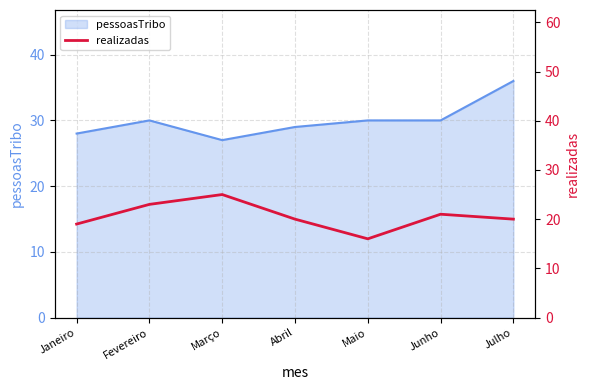

What is the approximate value of pessoasTribo at Janeiro?

28